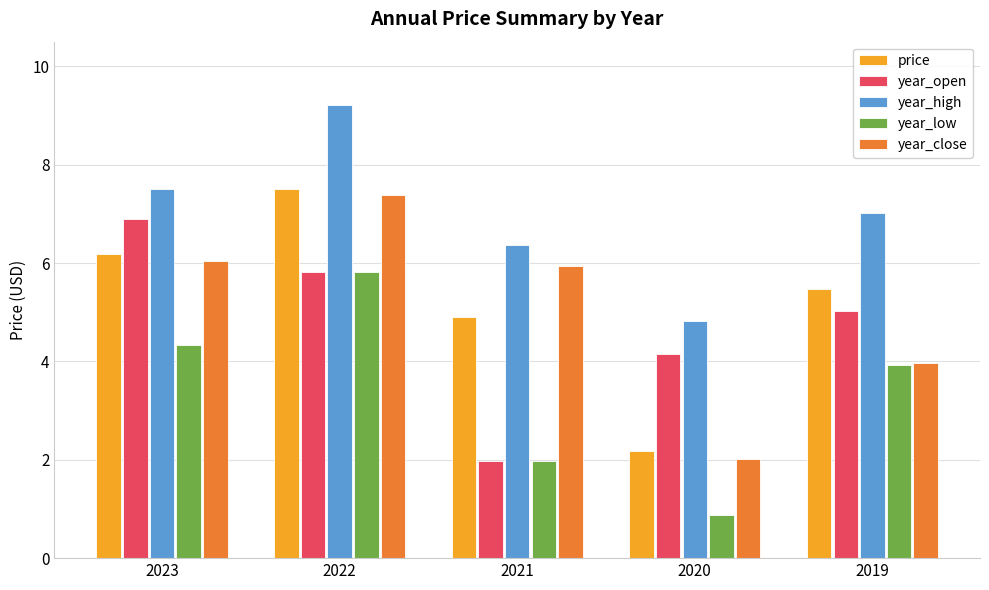

Rank the categories by year_high value from lowest to highest.

2020, 2021, 2019, 2023, 2022